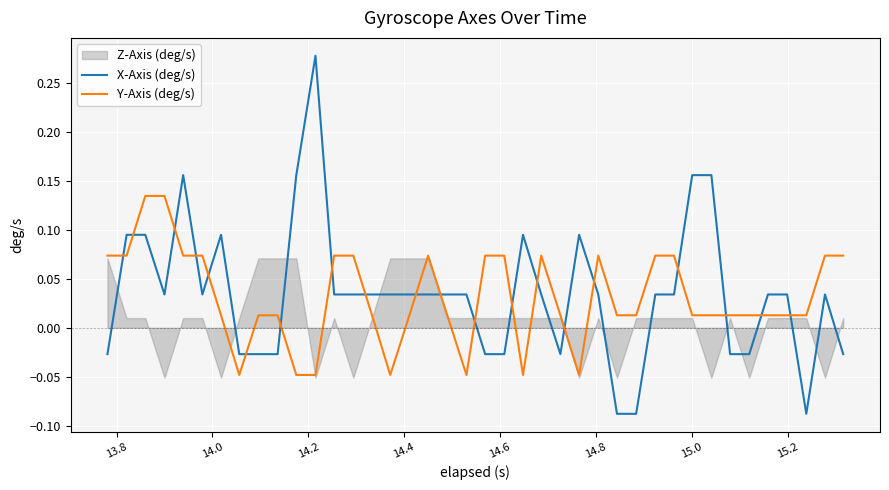

True or false: Y-Axis (deg/s) and X-Axis (deg/s) cross at least once.

True